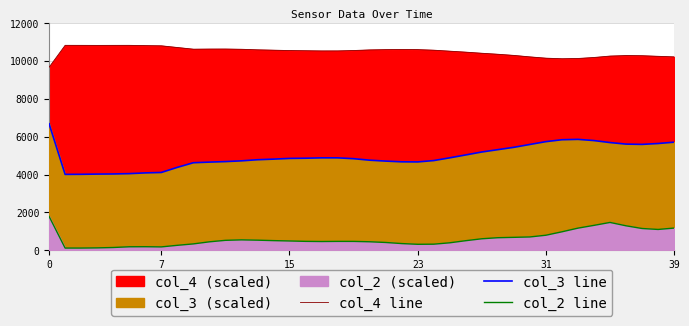

True or false: col_4 line and col_2 line intersect in this chart.

False